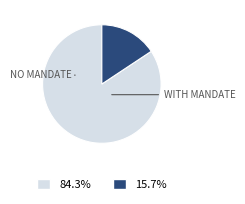

Count the number of slices in the pie.

2